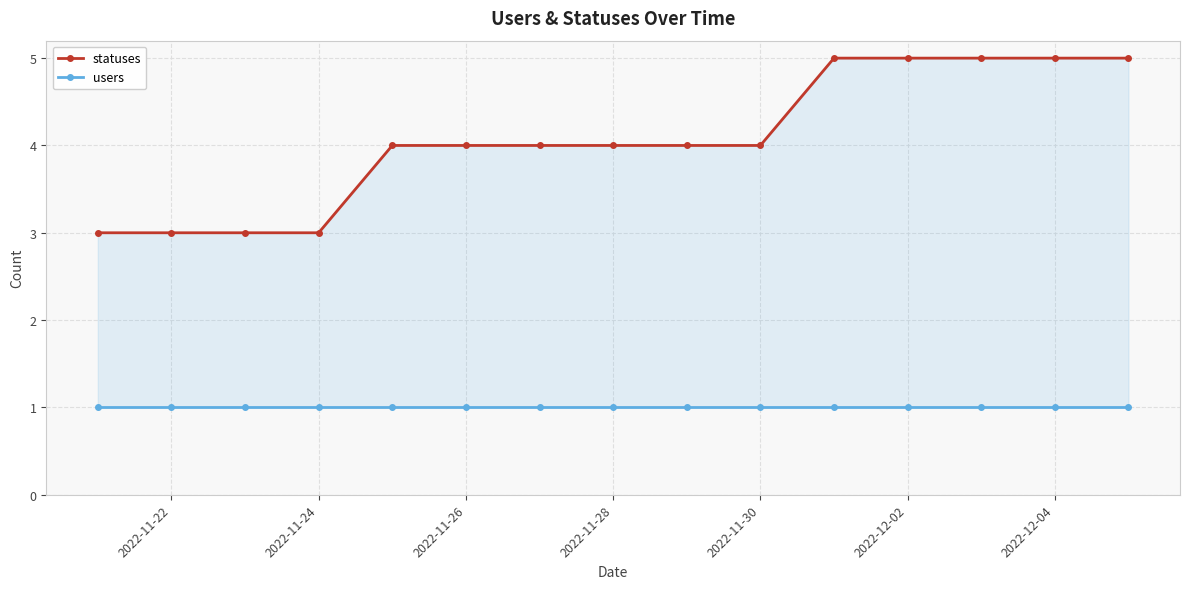

True or false: statuses has more than 0 interior local peaks.

False